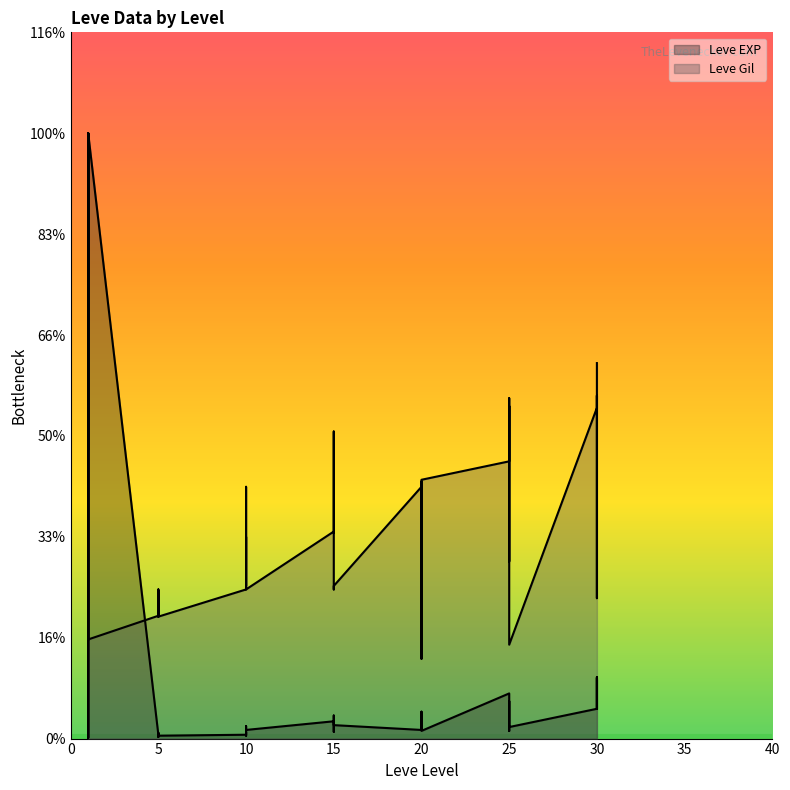

At how many categories does at least one series exceed 465?

4